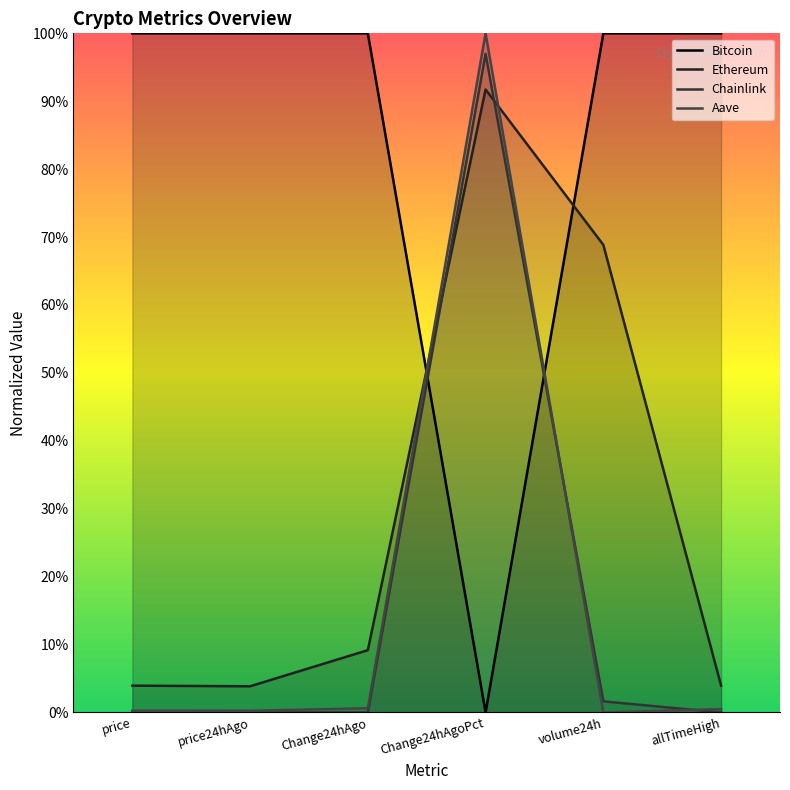

Read the Bitcoin value at price24hAgo.

100.0